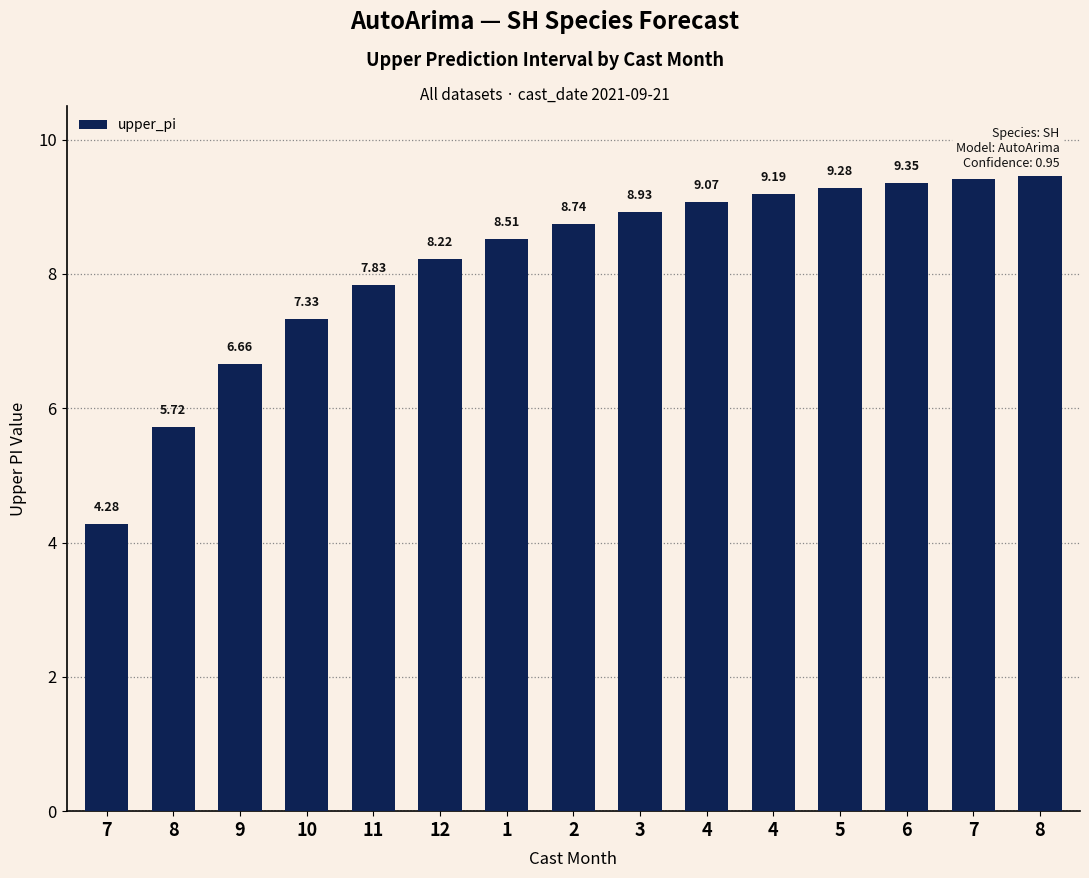

The chart shows a value of 8.5 at 1. True or false?

True